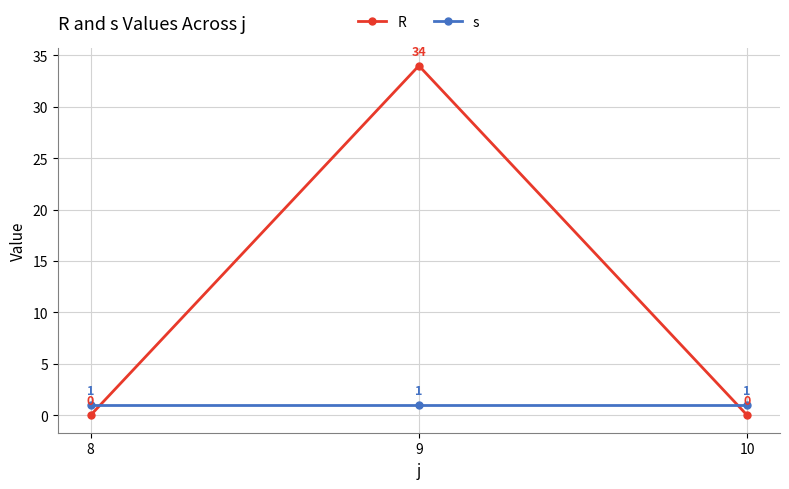

Does the chart display data point markers on the line(s)?

Yes